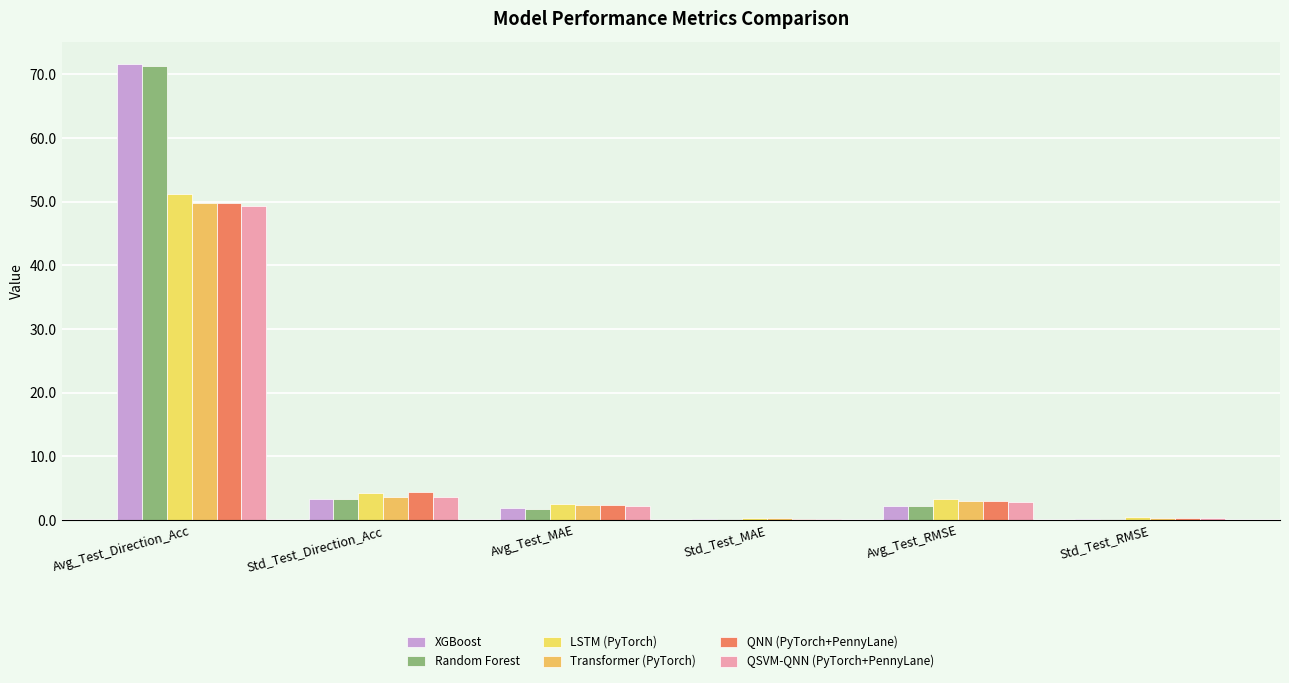

Are the bars grouped side by side (vs. stacked)?

Yes